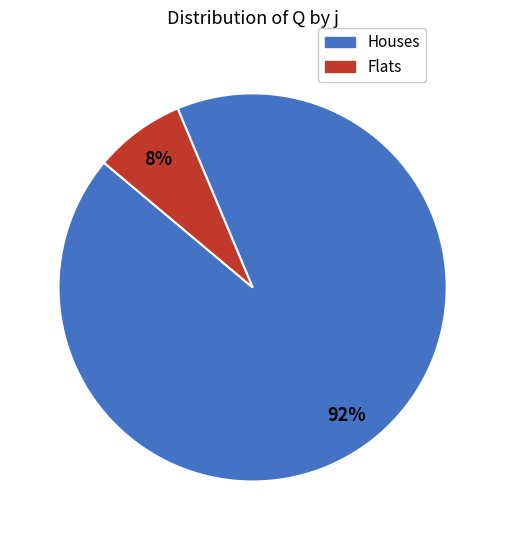

Rank the categories by value from lowest to highest.

Flats, Houses